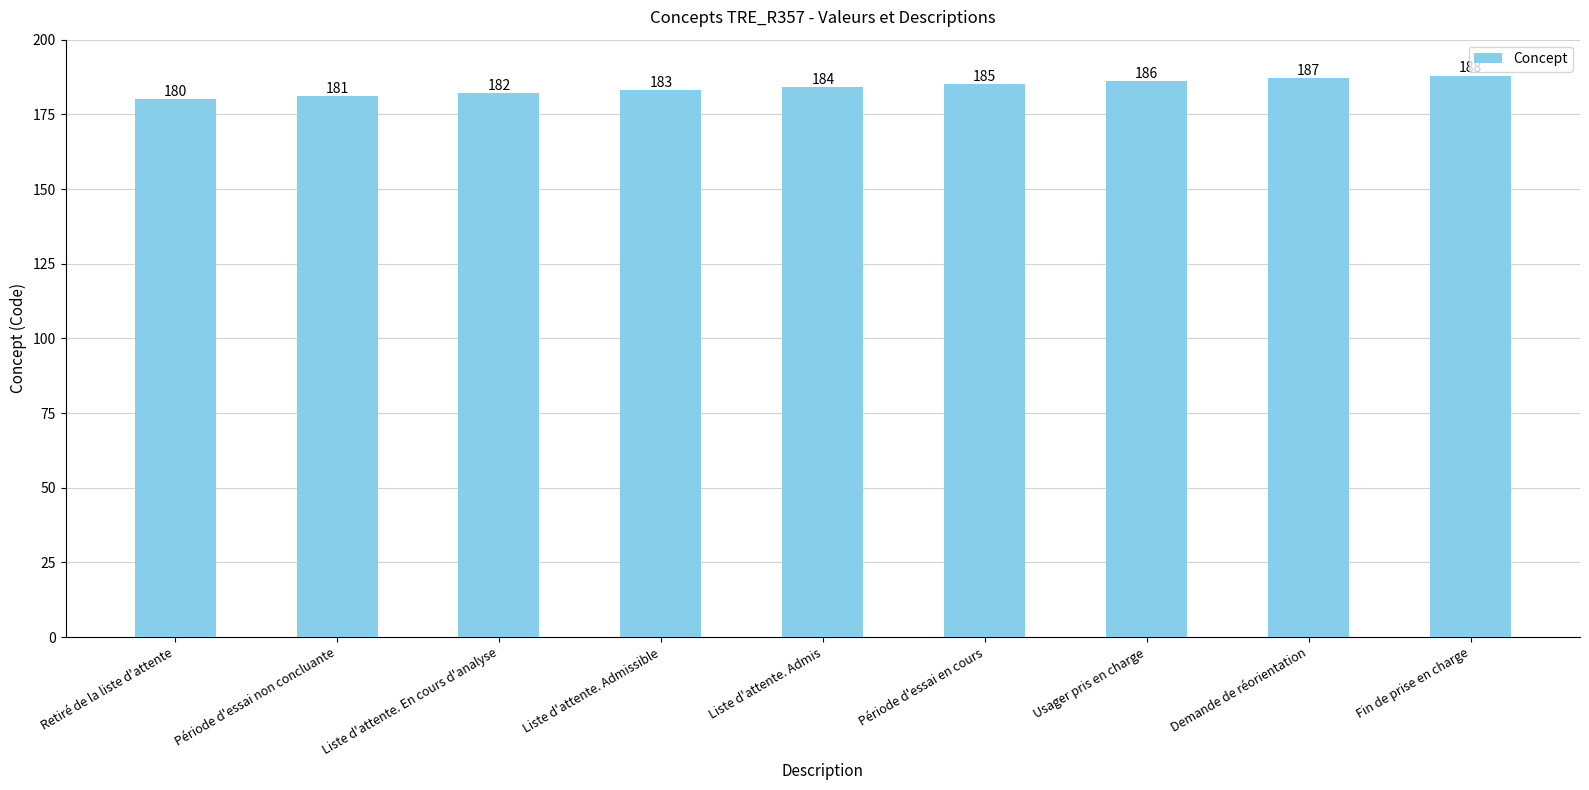

Count the number of categories in the chart.

9